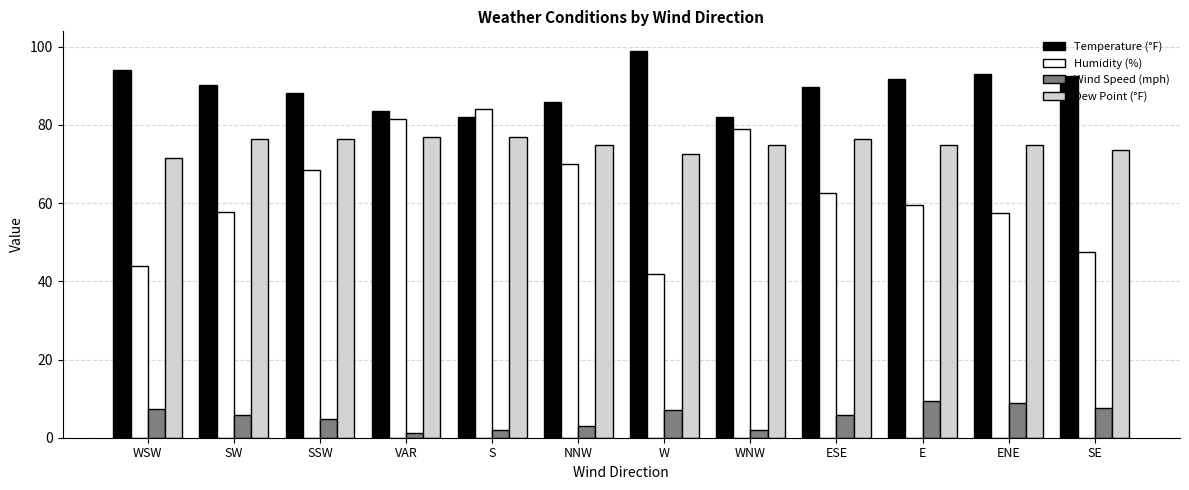

At SE, list the series in order from smallest to largest.

Wind Speed (mph), Humidity (%), Dew Point (°F), Temperature (°F)